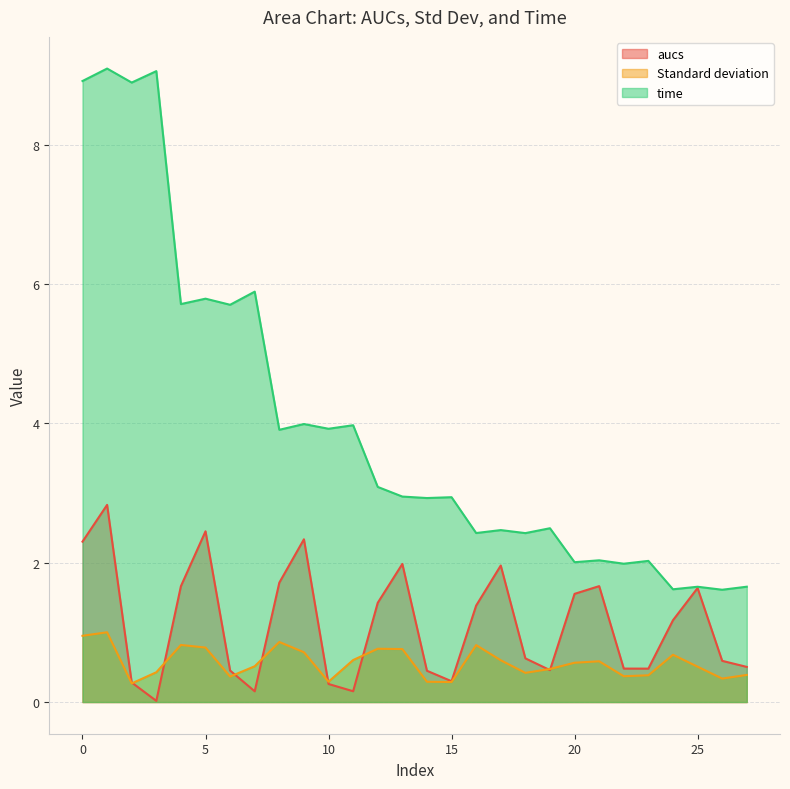

Which series ends up on top after the final intersection of aucs and Standard deviation?

aucs